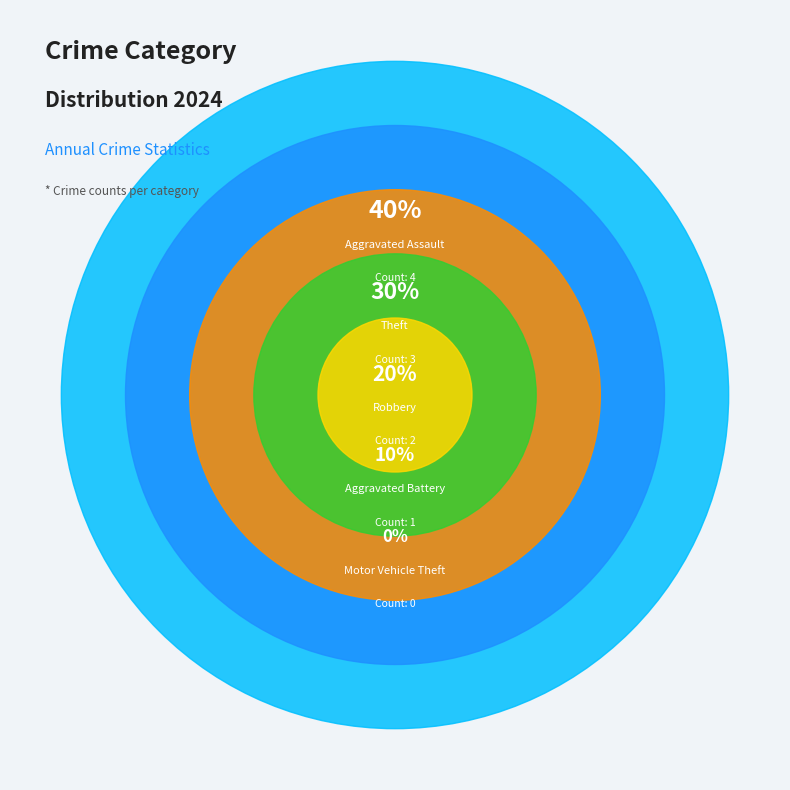

Which has a higher value, Motor Vehicle Theft or Theft?

Theft